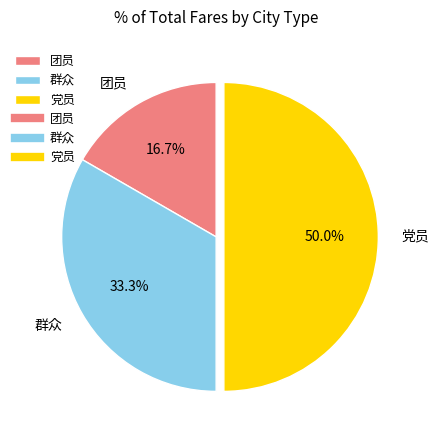

Rank the categories by value from highest to lowest.

党员, 群众, 团员